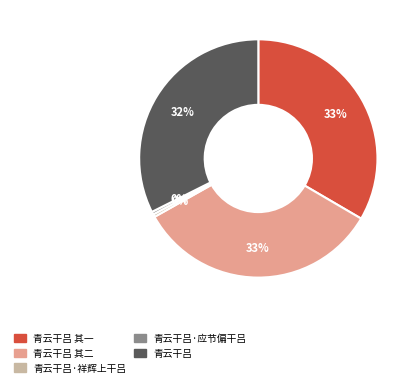

Does any single category account for the majority?

No